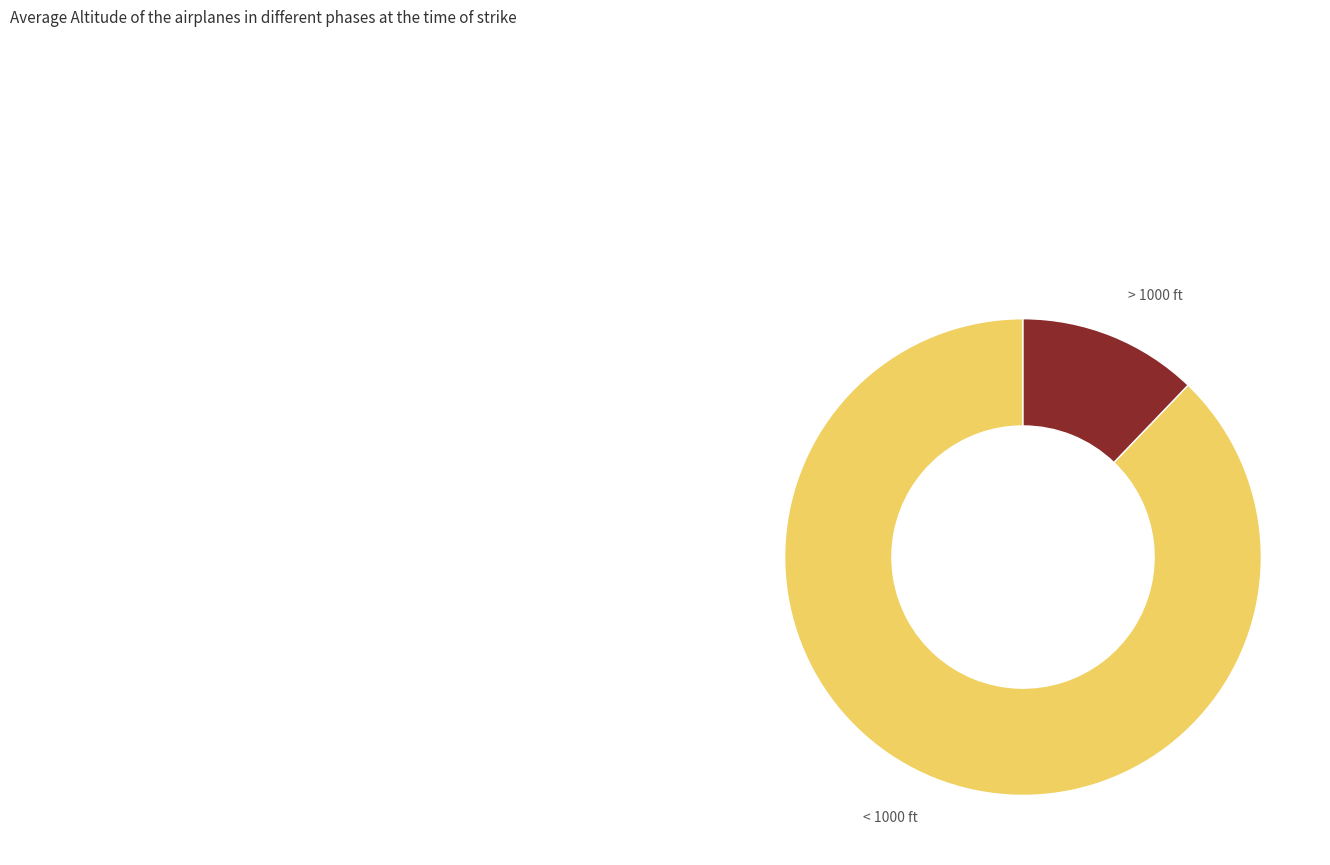

Combined, do < 1000 ft and > 1000 ft account for over 50%?

Yes